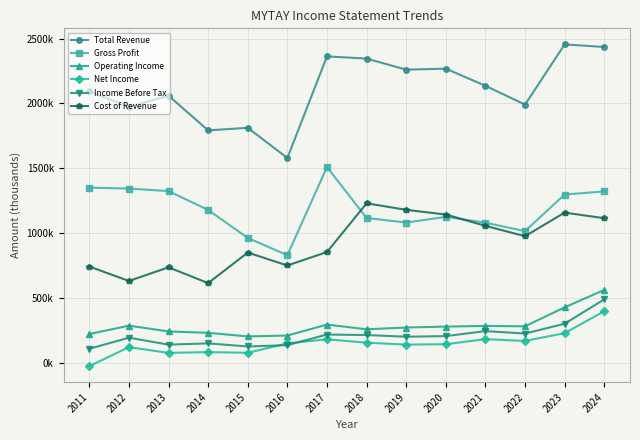

In Operating Income, how many points are lower than both neighbors (excluding endpoints)?

3